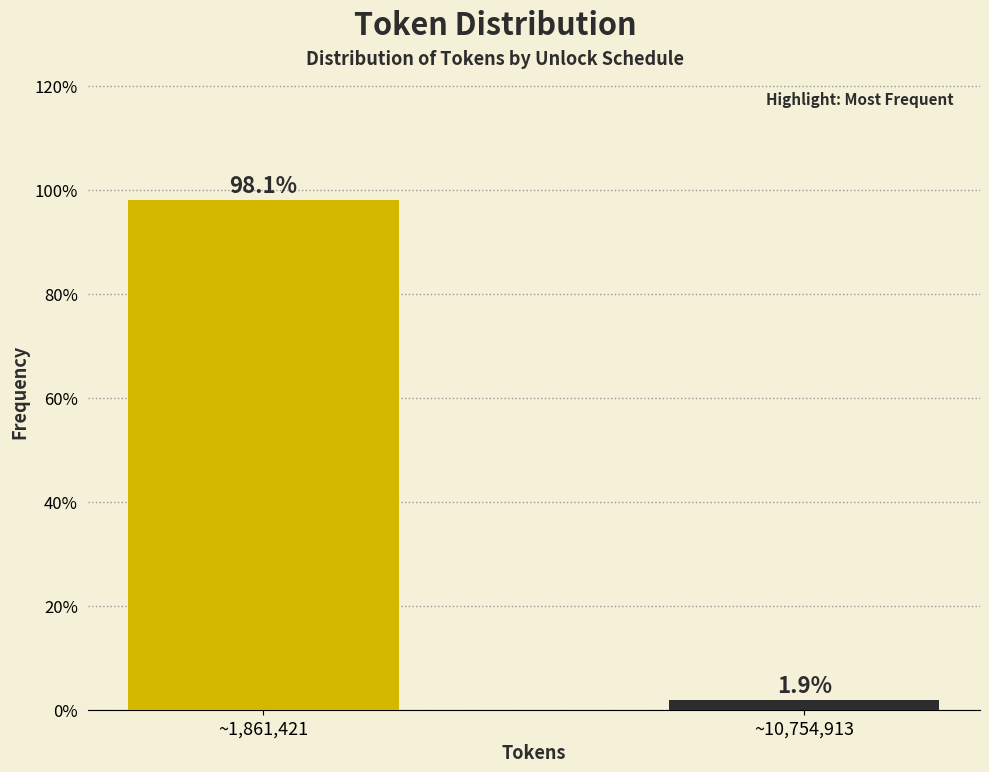

Reading left to right, transcribe all the data shown in this chart.

~1,861,421=98.1	~10,754,913=1.9